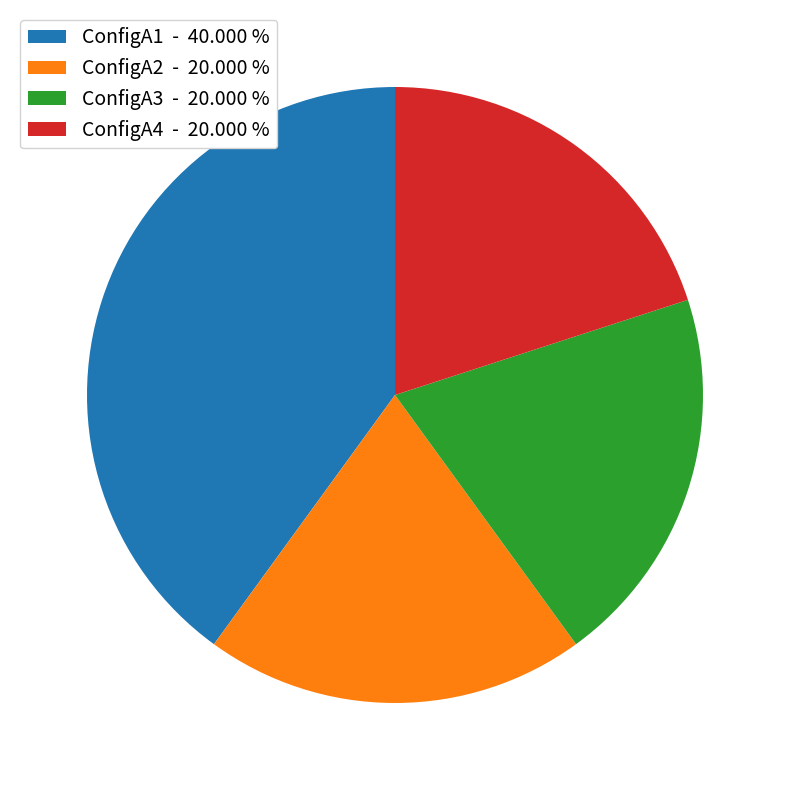

Is there a majority slice in this chart?

No